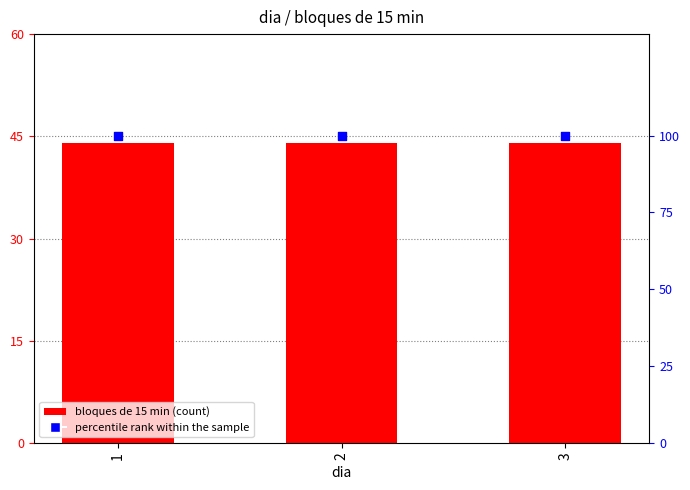

What are all the series names shown in the legend?

bloques de 15 min, percentile rank within the sample